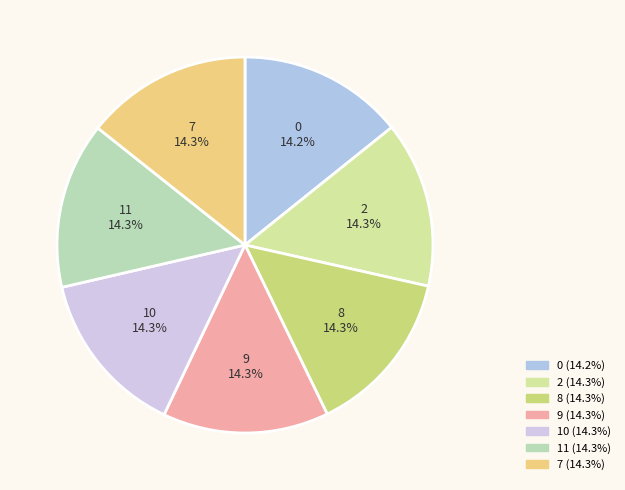

Count the number of slices in the pie.

7